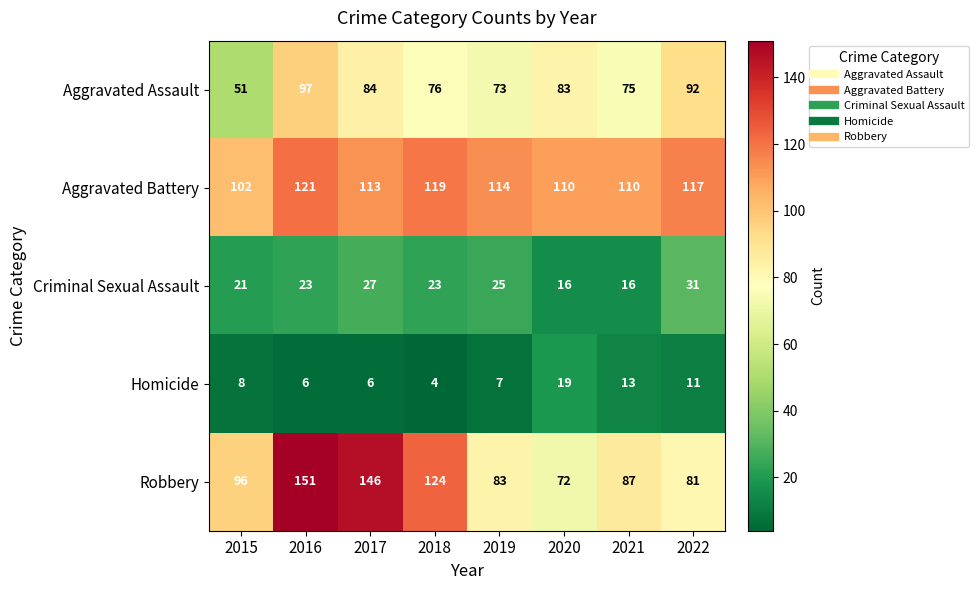

What is the greatest value displayed?

151